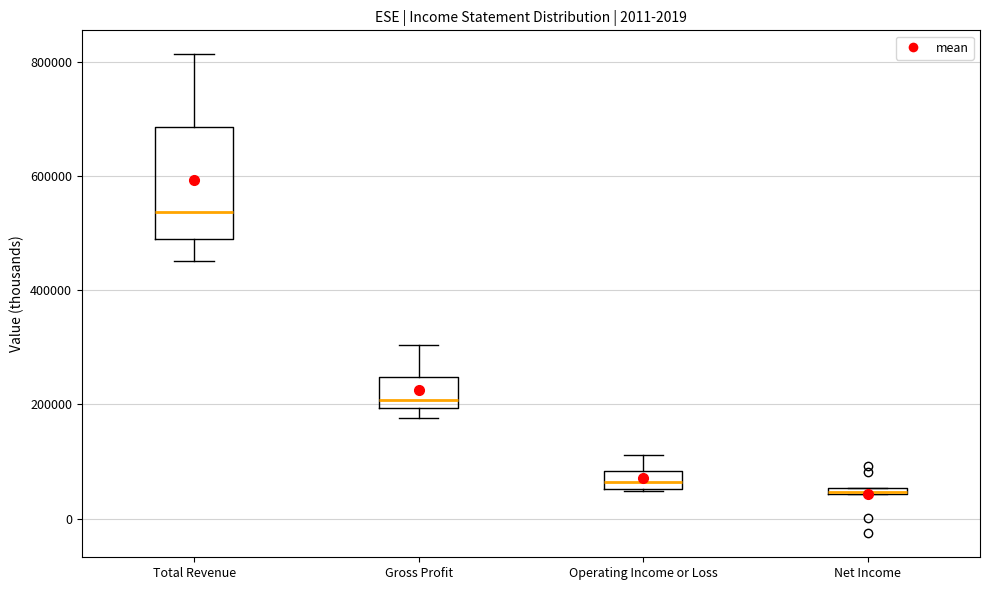

Where is the upper edge of the box for Operating Income or Loss on the y-axis? The values are not printed on the chart, so give them approximately, as read against the axis.

80000